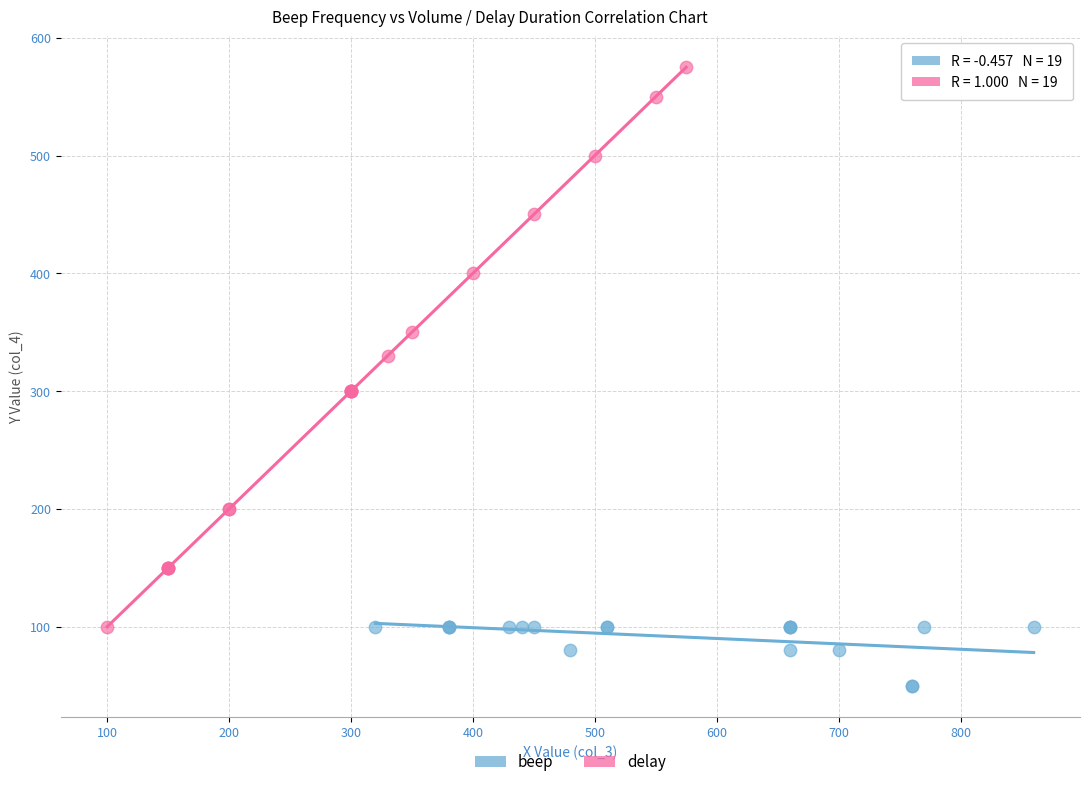

What are all the series names shown in the legend?

beep, delay